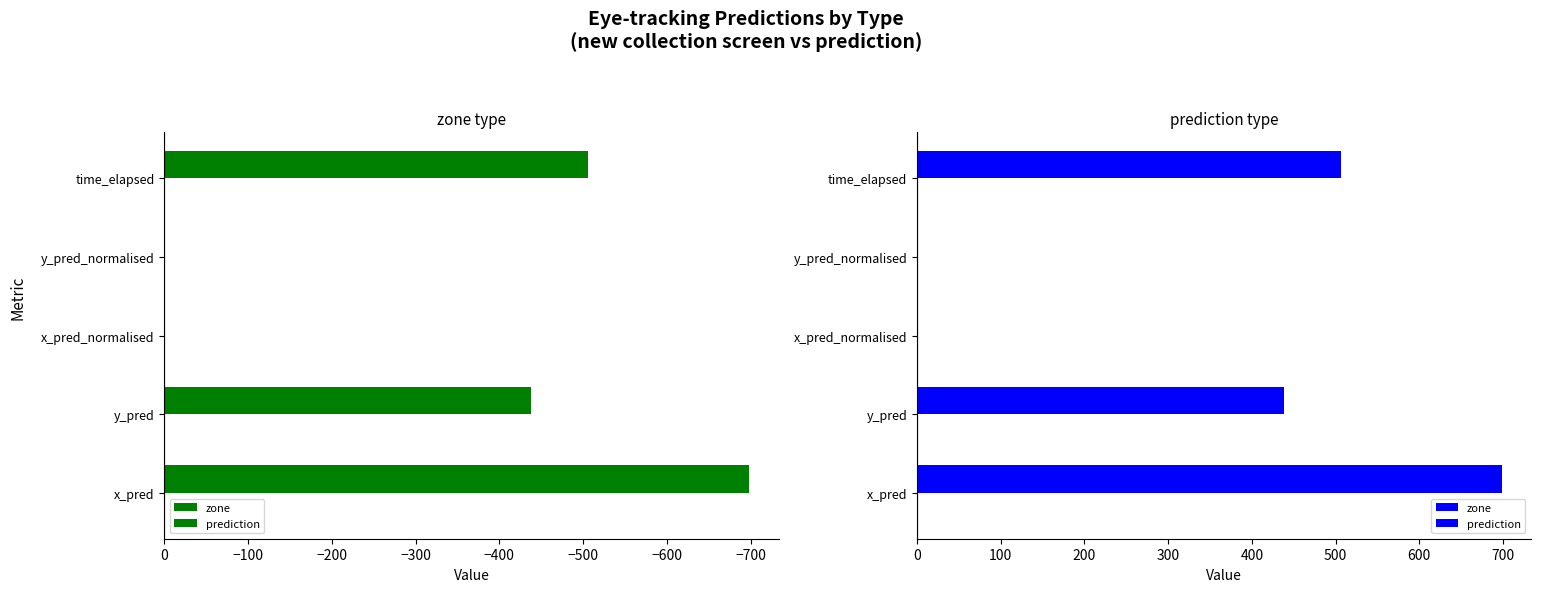

What are all the series names shown in the legend?

zone, prediction